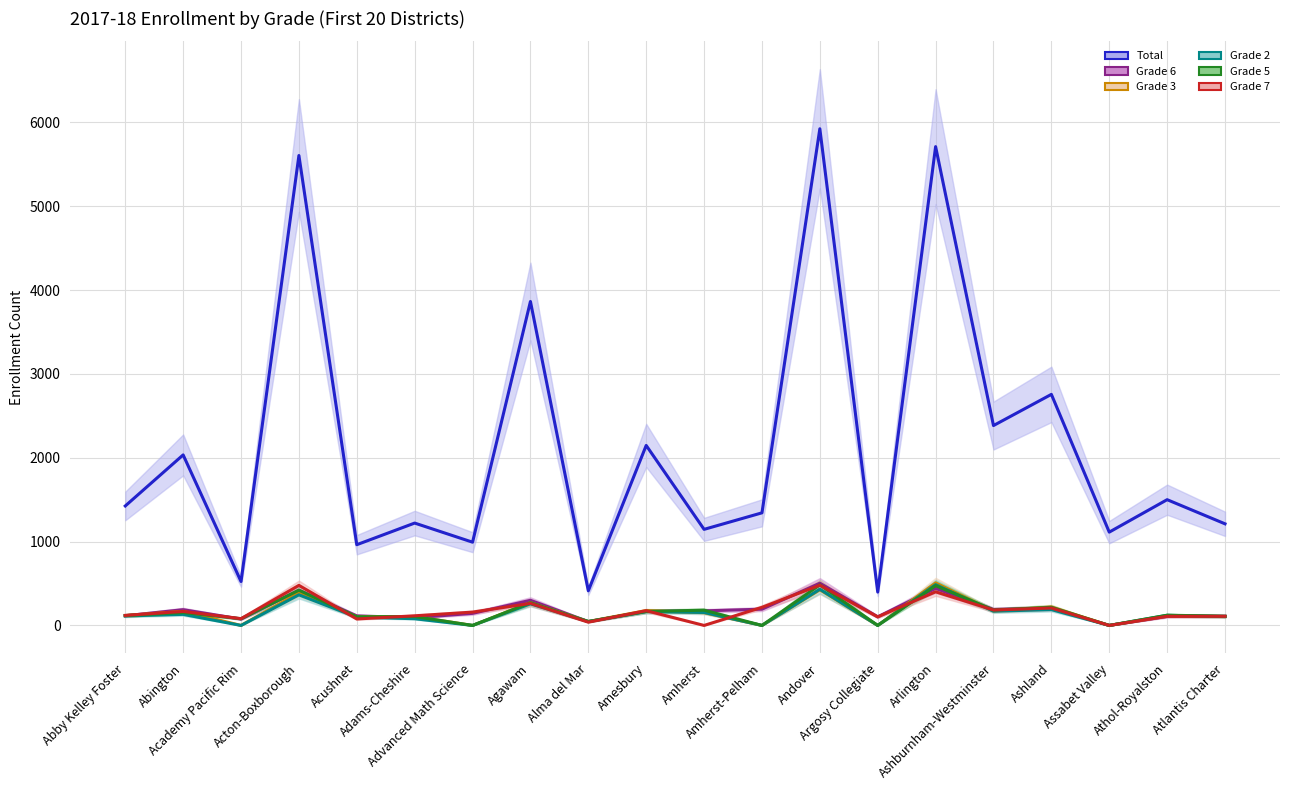

Reading right to left, what are all the values shown in this chart?

Total: 1212	1500	1113	2756	2384	5711	398	5924	1343	1146	2147	413	3864	993	1221	963	5605	524	2034	1425
Grade 6: 110	107	0	207	190	442	103	504	194	174	167	46	300	144	92	114	420	76	188	115
Grade 3: 106	115	0	220	173	507	0	426	0	152	177	47	272	0	106	105	388	0	168	117
Grade 2: 106	121	0	189	170	486	0	432	0	155	165	46	258	0	80	99	365	0	132	113
Grade 5: 110	122	0	216	184	474	0	484	0	182	167	46	271	0	106	103	420	80	154	118
Grade 7: 109	109	0	208	184	401	102	480	216	0	176	39	263	159	115	77	478	81	167	120